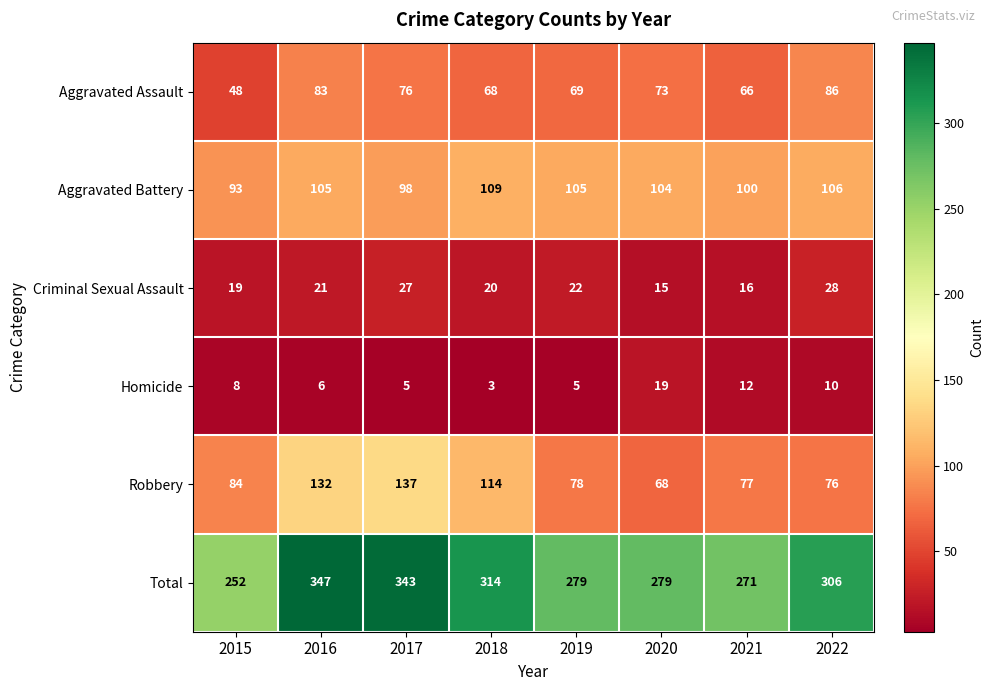

What is the greatest value displayed?

347